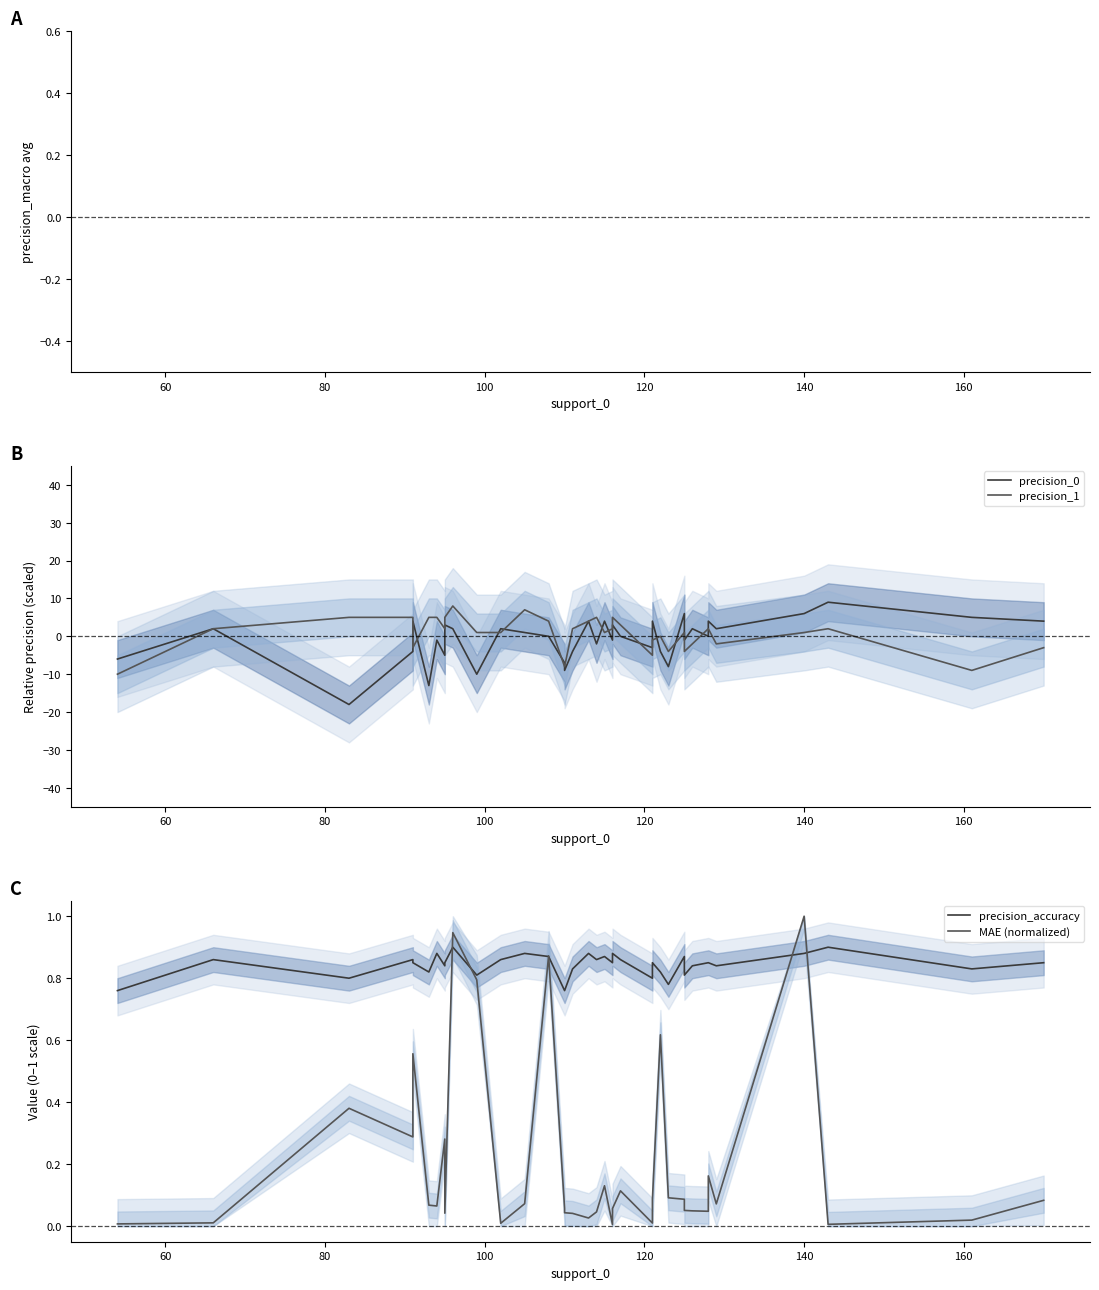

In precision_accuracy, how many points are lower than both neighbors (excluding endpoints)?

11